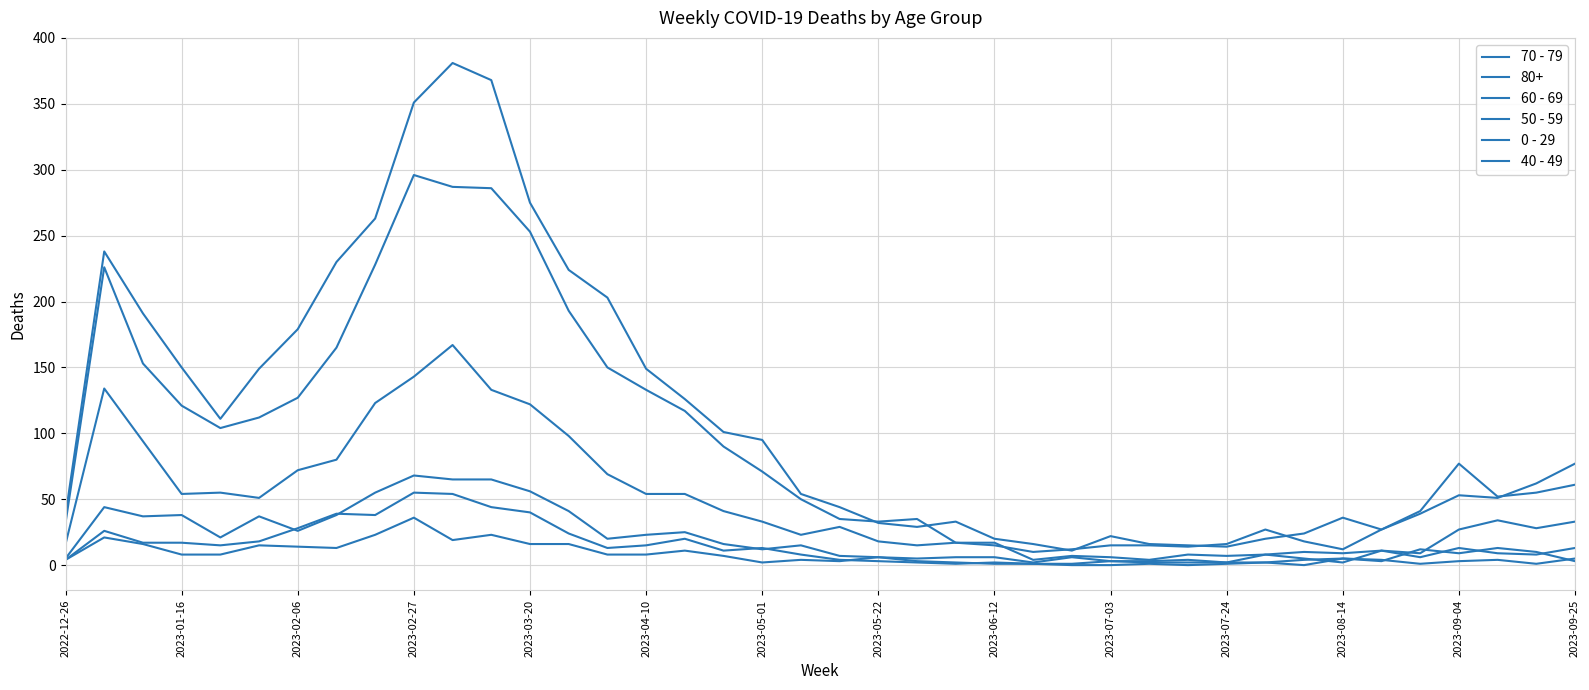

Does the chart have visible grid lines?

Yes